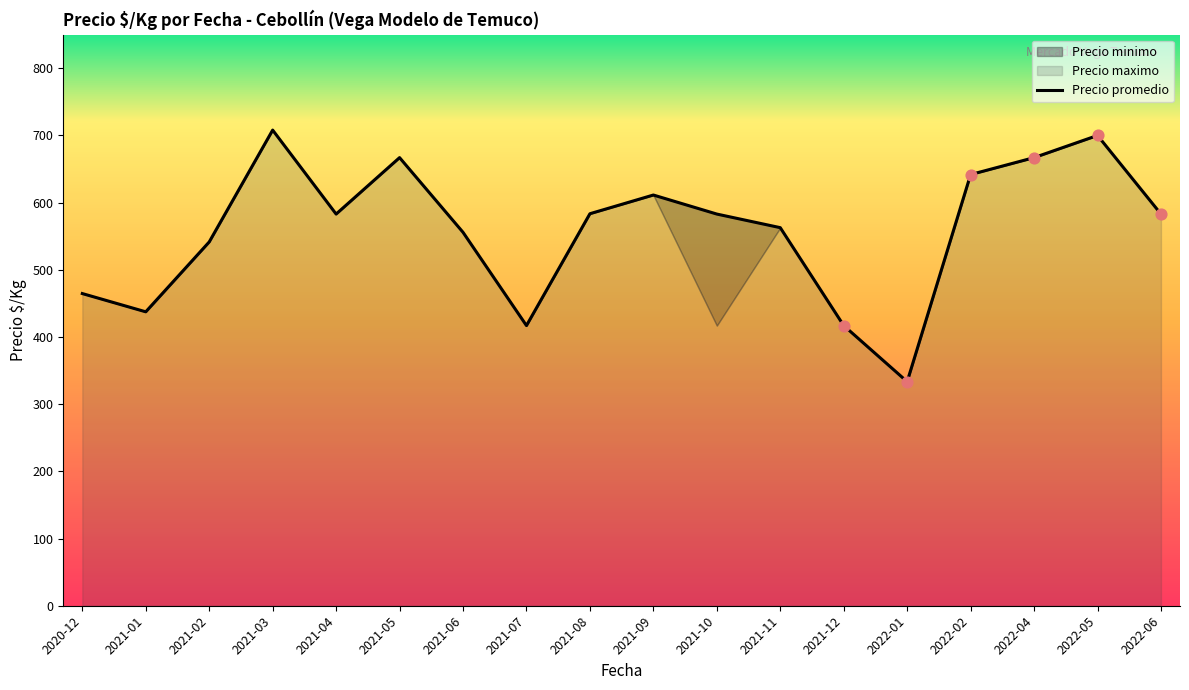

Which series has the largest Y range (max minus min)?

Precio minimo